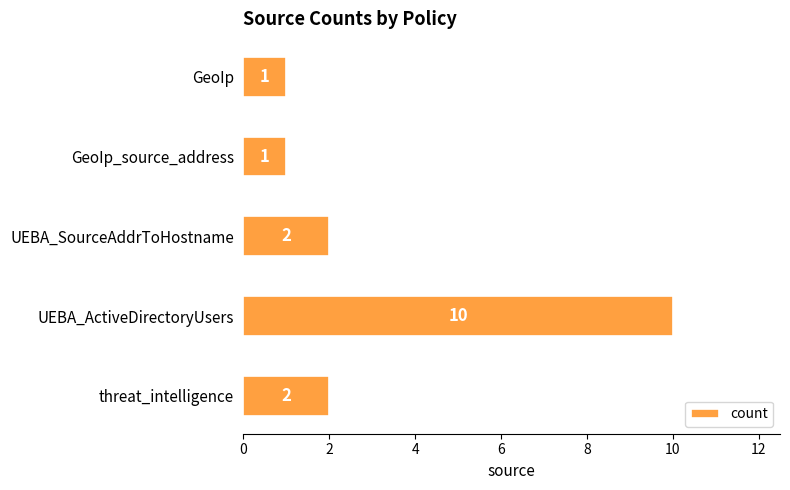

At which category does the chart reach its peak across all series?

UEBA_ActiveDirectoryUsers